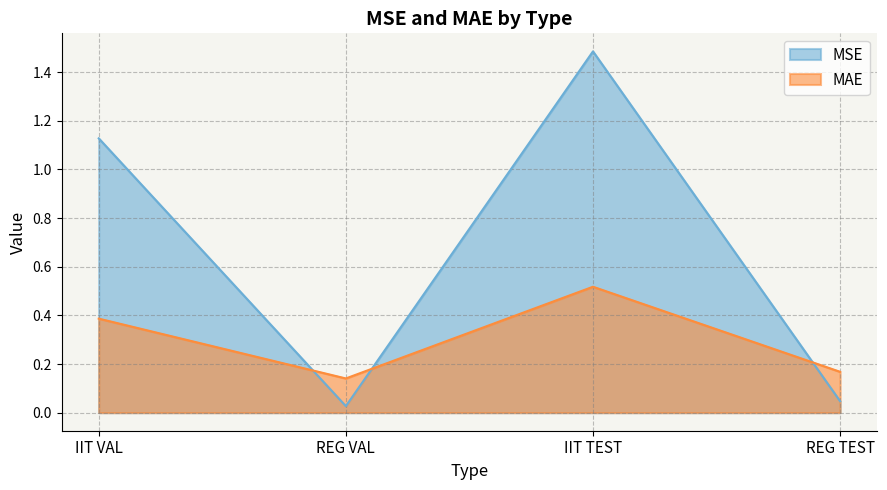

Which category has the highest value across all series?

IIT TEST